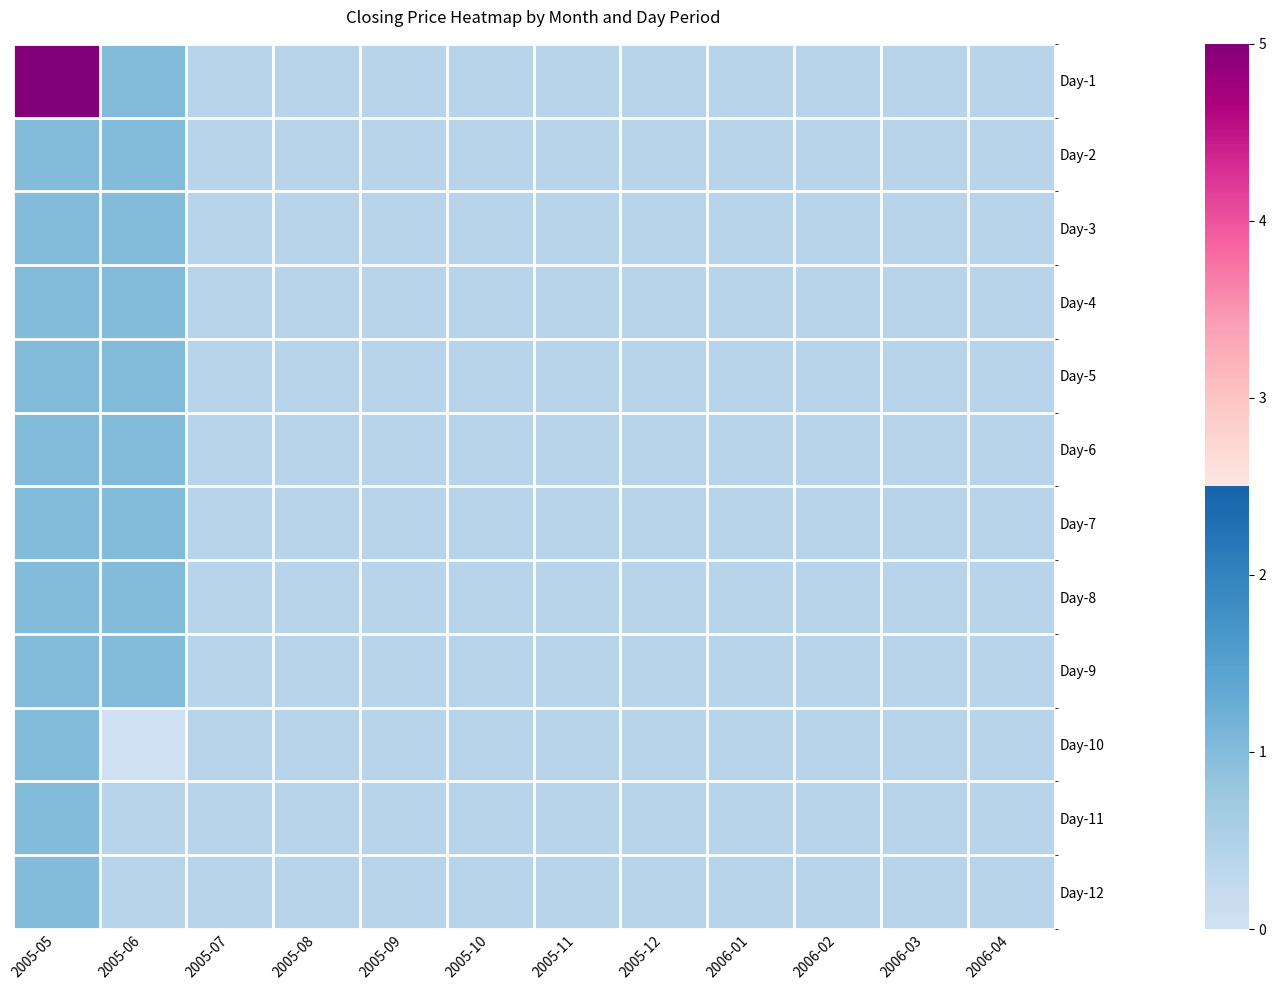

Reading right to left, list all the values displayed in this chart.

Day-1: 2006-04=0.4	2006-03=0.4	2006-02=0.4	2006-01=0.4	2005-12=0.4	2005-11=0.4	2005-10=0.4	2005-09=0.4	2005-08=0.4	2005-07=0.4	2005-06=1.0	2005-05=5.0
Day-2: 2006-04=0.4	2006-03=0.4	2006-02=0.4	2006-01=0.4	2005-12=0.4	2005-11=0.4	2005-10=0.4	2005-09=0.4	2005-08=0.4	2005-07=0.4	2005-06=1.0	2005-05=1.0
Day-3: 2006-04=0.4	2006-03=0.4	2006-02=0.4	2006-01=0.4	2005-12=0.4	2005-11=0.4	2005-10=0.4	2005-09=0.4	2005-08=0.4	2005-07=0.4	2005-06=1.0	2005-05=1.0
Day-4: 2006-04=0.4	2006-03=0.4	2006-02=0.4	2006-01=0.4	2005-12=0.4	2005-11=0.4	2005-10=0.4	2005-09=0.4	2005-08=0.4	2005-07=0.4	2005-06=1.0	2005-05=1.0
Day-5: 2006-04=0.4	2006-03=0.4	2006-02=0.4	2006-01=0.4	2005-12=0.4	2005-11=0.4	2005-10=0.4	2005-09=0.4	2005-08=0.4	2005-07=0.4	2005-06=1.0	2005-05=1.0
Day-6: 2006-04=0.4	2006-03=0.4	2006-02=0.4	2006-01=0.4	2005-12=0.4	2005-11=0.4	2005-10=0.4	2005-09=0.4	2005-08=0.4	2005-07=0.4	2005-06=1.0	2005-05=1.0
Day-7: 2006-04=0.4	2006-03=0.4	2006-02=0.4	2006-01=0.4	2005-12=0.4	2005-11=0.4	2005-10=0.4	2005-09=0.4	2005-08=0.4	2005-07=0.4	2005-06=1.0	2005-05=1.0
Day-8: 2006-04=0.4	2006-03=0.4	2006-02=0.4	2006-01=0.4	2005-12=0.4	2005-11=0.4	2005-10=0.4	2005-09=0.4	2005-08=0.4	2005-07=0.4	2005-06=1.0	2005-05=1.0
Day-9: 2006-04=0.4	2006-03=0.4	2006-02=0.4	2006-01=0.4	2005-12=0.4	2005-11=0.4	2005-10=0.4	2005-09=0.4	2005-08=0.4	2005-07=0.4	2005-06=1.0	2005-05=1.0
Day-10: 2006-04=0.4	2006-03=0.4	2006-02=0.4	2006-01=0.4	2005-12=0.4	2005-11=0.4	2005-10=0.4	2005-09=0.4	2005-08=0.4	2005-07=0.4	2005-06=0.0	2005-05=1.0
Day-11: 2006-04=0.4	2006-03=0.4	2006-02=0.4	2006-01=0.4	2005-12=0.4	2005-11=0.4	2005-10=0.4	2005-09=0.4	2005-08=0.4	2005-07=0.4	2005-06=0.4	2005-05=1.0
Day-12: 2006-04=0.4	2006-03=0.4	2006-02=0.4	2006-01=0.4	2005-12=0.4	2005-11=0.4	2005-10=0.4	2005-09=0.4	2005-08=0.4	2005-07=0.4	2005-06=0.4	2005-05=1.0